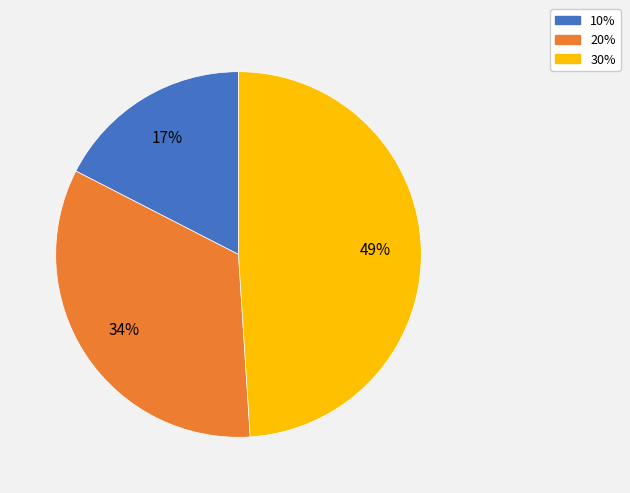

To the nearest percent, what percentage of the pie is 30%?

49%